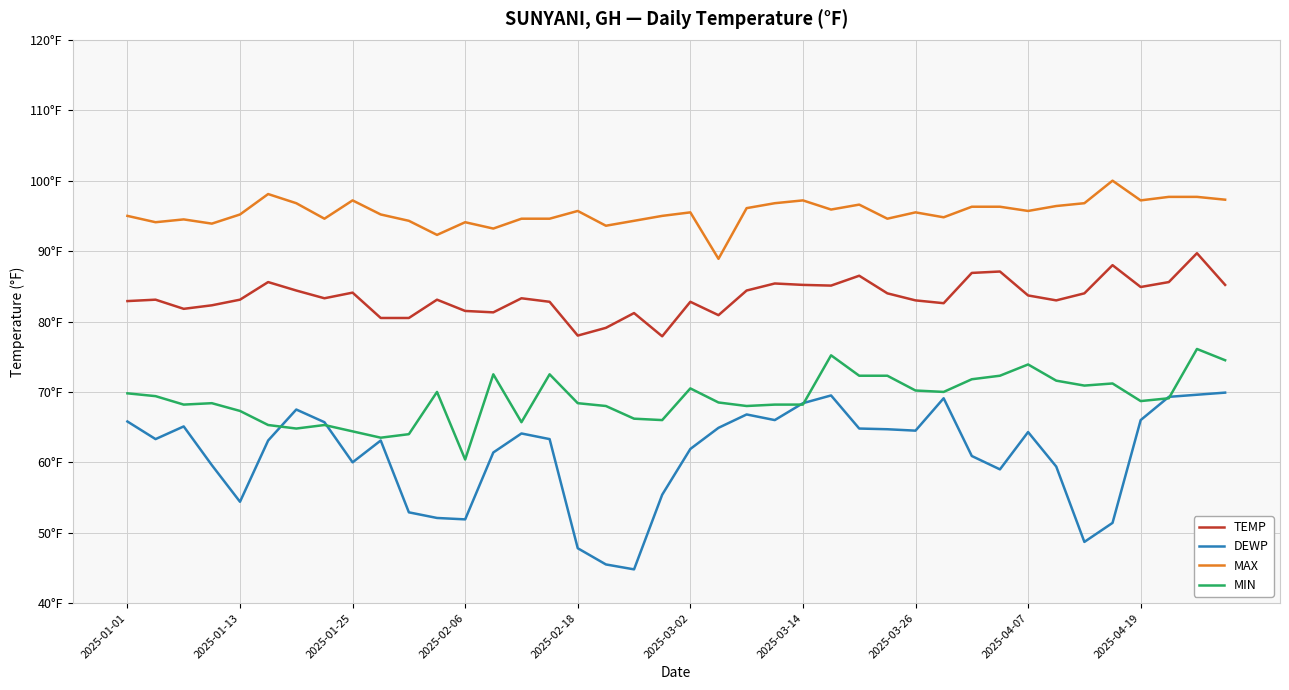

Does the chart have visible grid lines?

Yes